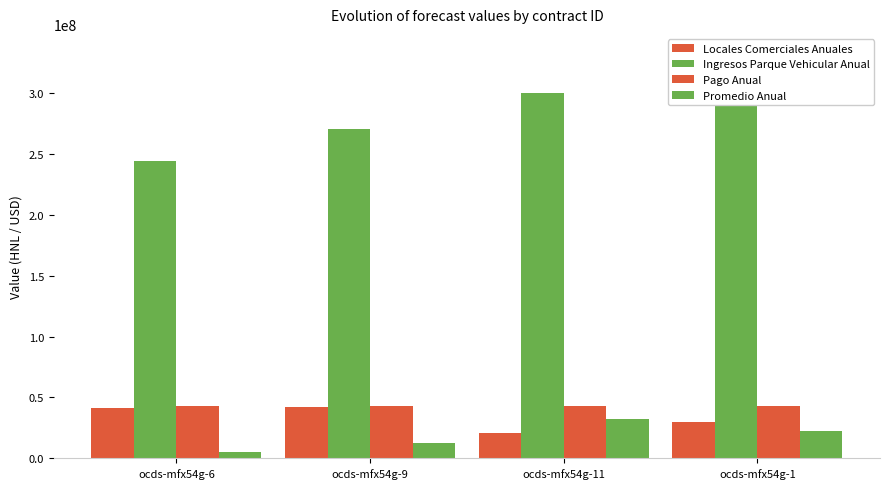

Reading left to right, transcribe all the data shown in this chart.

Locales Comerciales Anuales: ocds-mfx54g-6=41424580	ocds-mfx54g-9=41773420	ocds-mfx54g-11=20929380	ocds-mfx54g-1=30000000
Ingresos Parque Vehicular Anual: ocds-mfx54g-6=244213000	ocds-mfx54g-9=270514751	ocds-mfx54g-11=299649190	ocds-mfx54g-1=331921407
Pago Anual: ocds-mfx54g-6=43000000	ocds-mfx54g-9=43000000	ocds-mfx54g-11=43000000	ocds-mfx54g-1=43000000
Promedio Anual: ocds-mfx54g-6=4900000	ocds-mfx54g-9=12660824	ocds-mfx54g-11=32446762	ocds-mfx54g-1=22375682